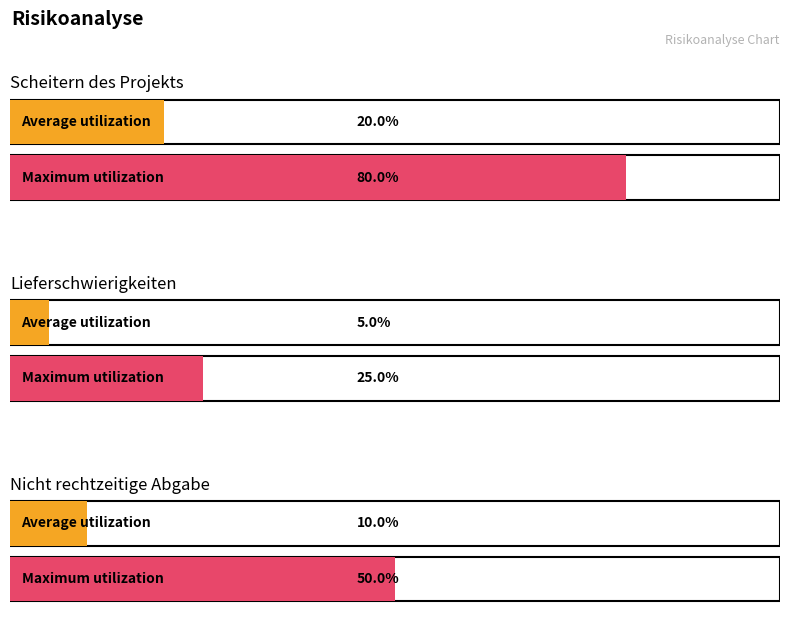

How many data points does each series have?

3